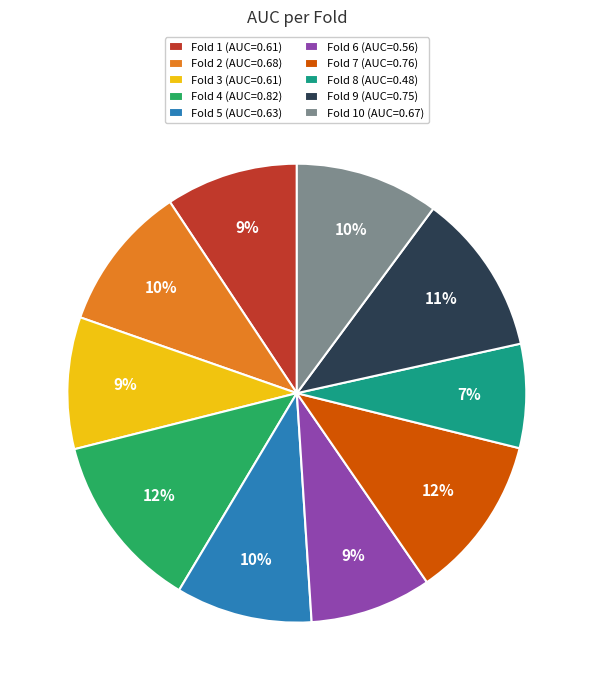

To the nearest percent, what is the combined percentage of Fold 6 (AUC=0.56) and Fold 1 (AUC=0.61)?

18%